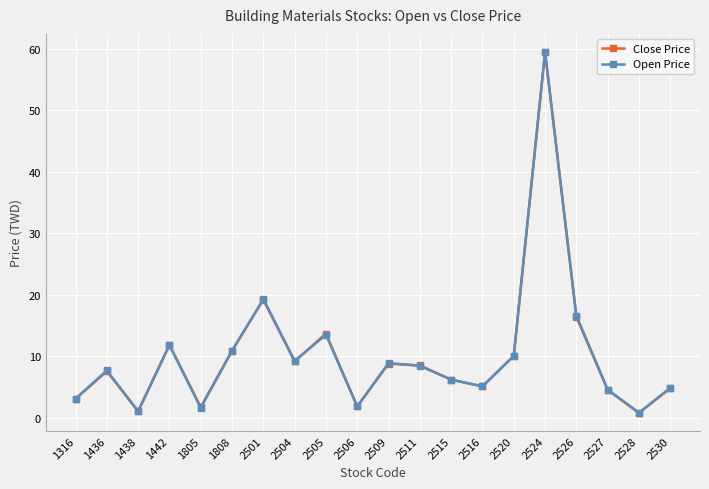

What is the total value across all series at 1316?

6.2